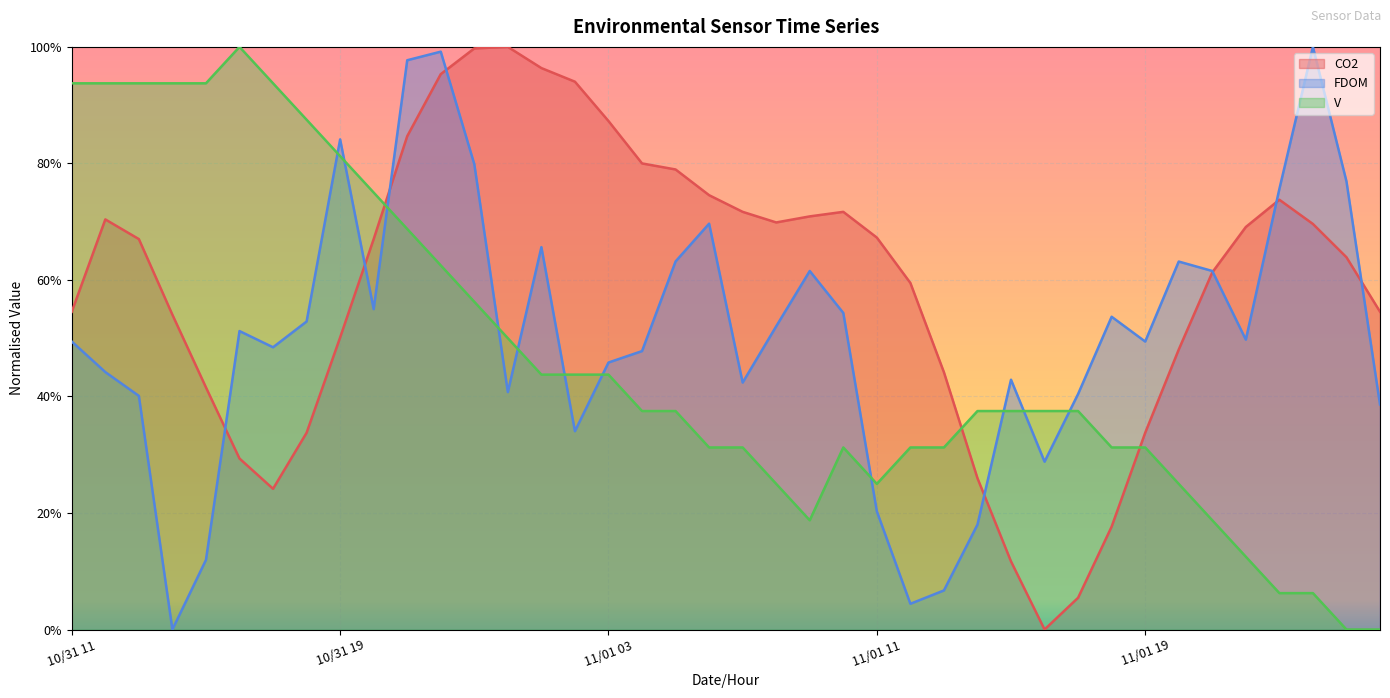

How many intersections are there between V and FDOM?

11